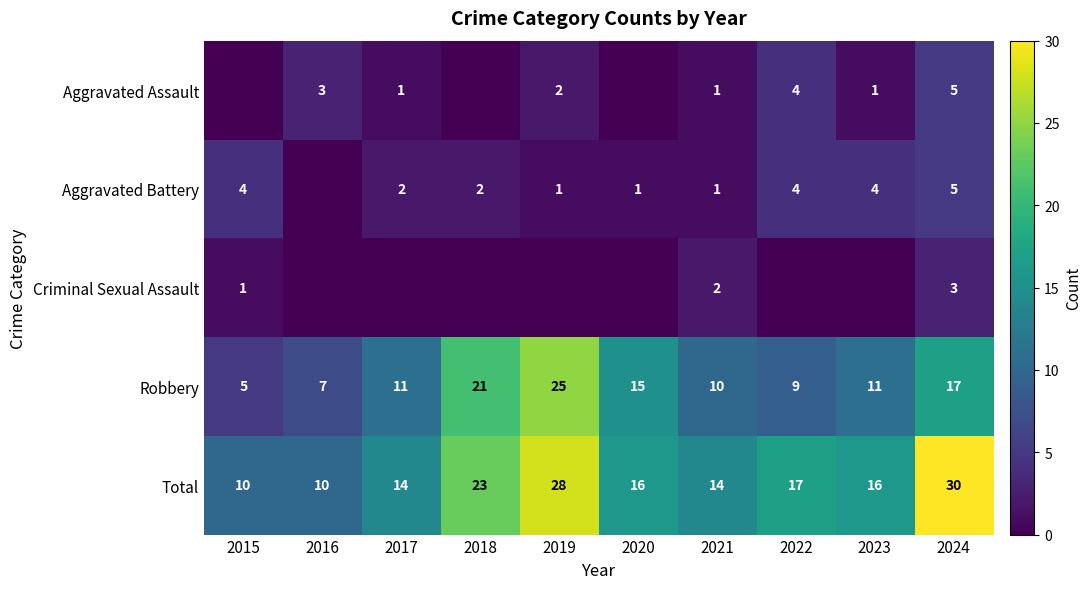

The Total series shows 23 at 2018. True or false?

True